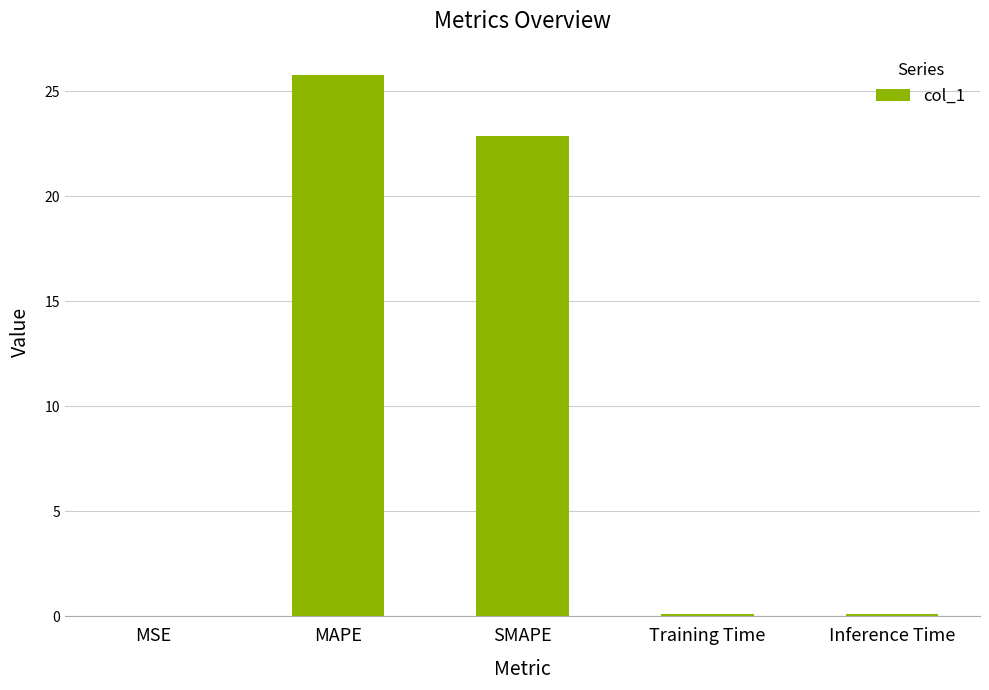

What is the maximum value shown in the chart?

25.8